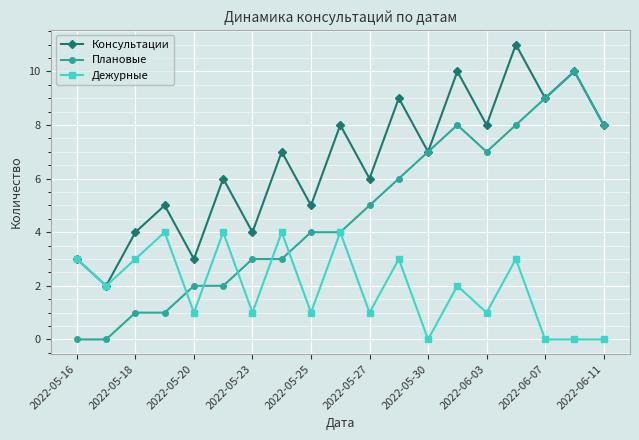

What are all the series names shown in the legend?

Консультации, Плановые, Дежурные